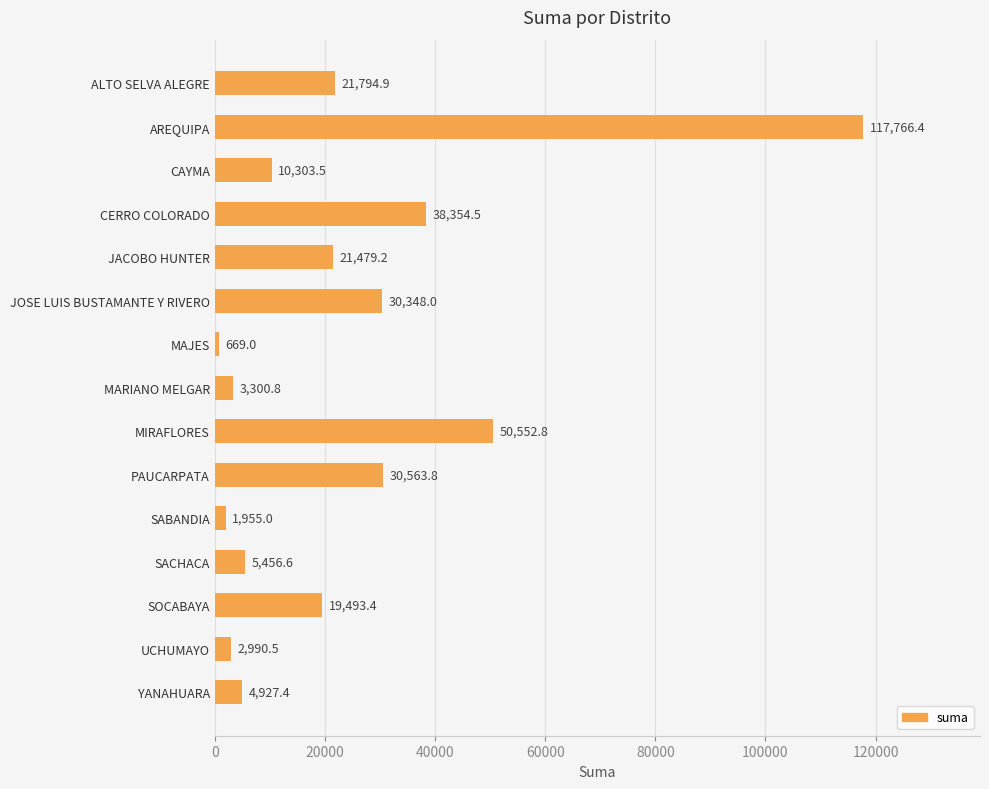

At which category does the chart reach its peak across all series?

AREQUIPA